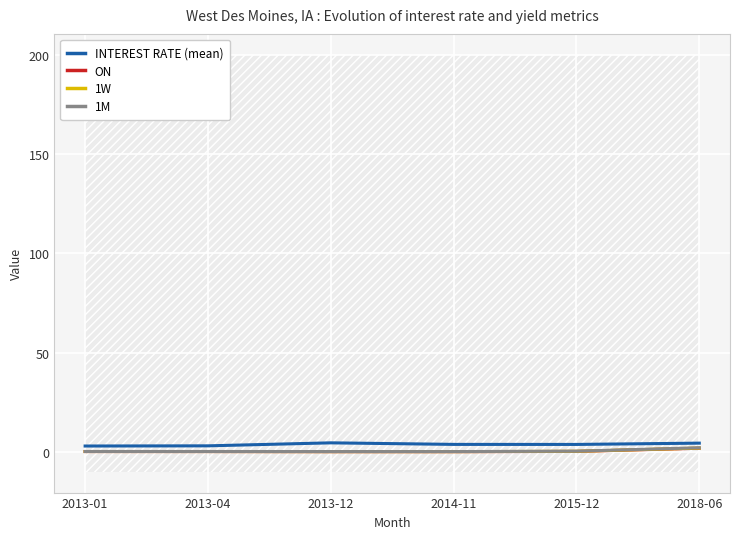

List the labels in order of 1W value, largest first.

2018-06, 2015-12, 2013-01, 2013-04, 2013-12, 2014-11